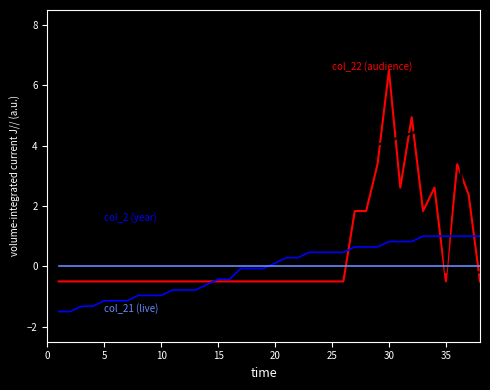

What is the maximum value shown in the chart?

6.5